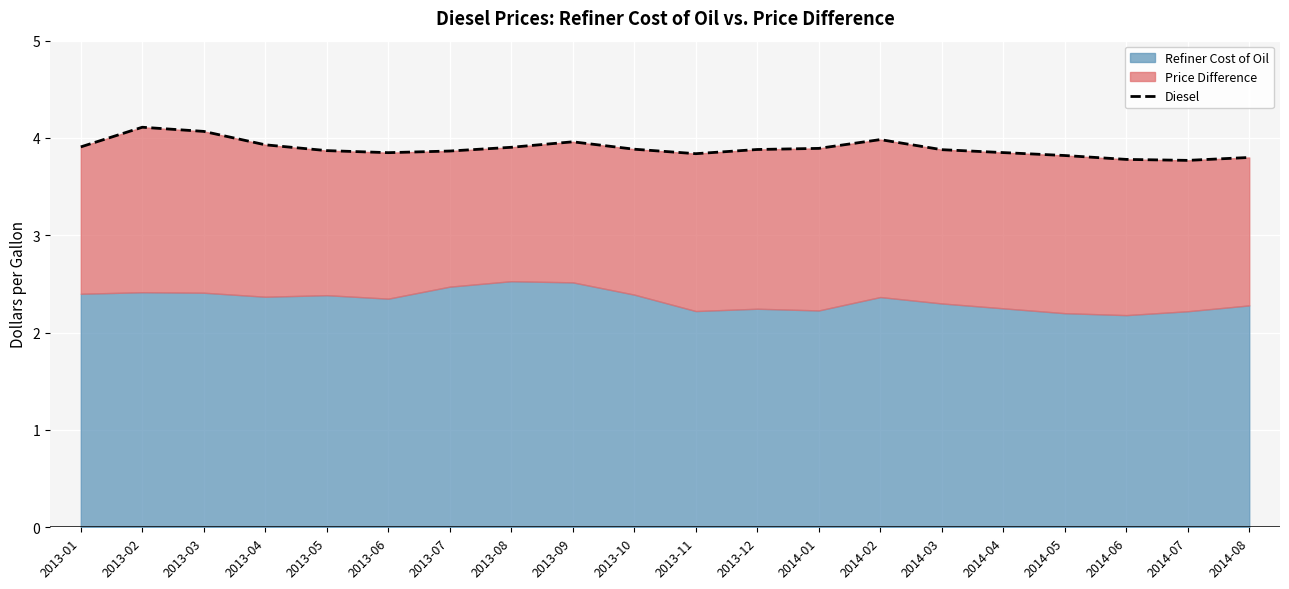

Reading left to right, transcribe all the data shown in this chart.

2013-01=3.9	2013-02=4.1	2013-03=4.1	2013-04=3.9	2013-05=3.9	2013-06=3.8	2013-07=3.9	2013-08=3.9	2013-09=4.0	2013-10=3.9	2013-11=3.8	2013-12=3.9	2014-01=3.9	2014-02=4.0	2014-03=3.9	2014-04=3.9	2014-05=3.8	2014-06=3.8	2014-07=3.8	2014-08=3.8